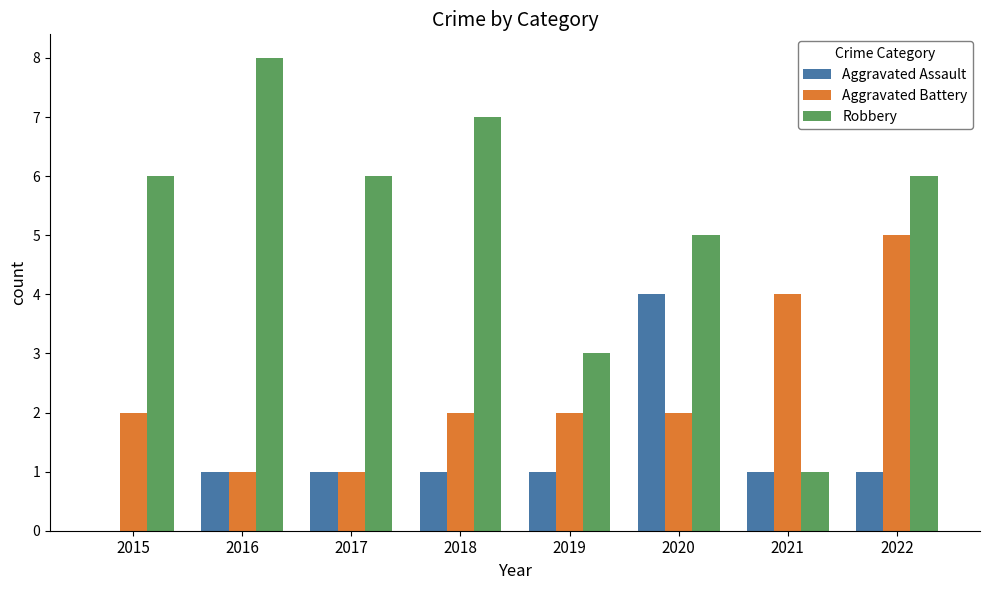

What is the sum of the Aggravated Battery values at 2020 and 2018?

4